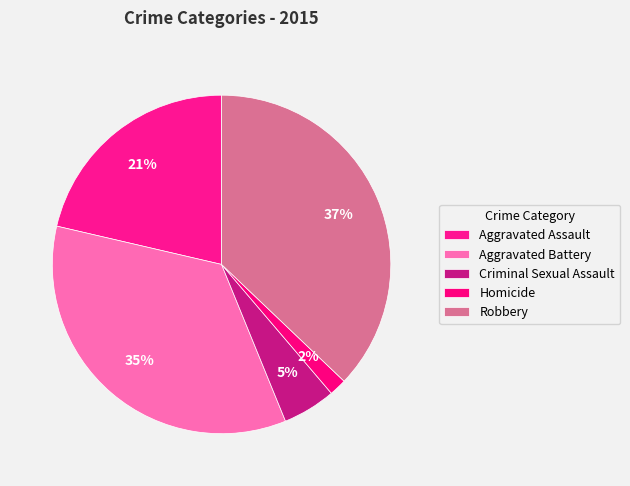

Between Homicide and Aggravated Battery, which is larger?

Aggravated Battery